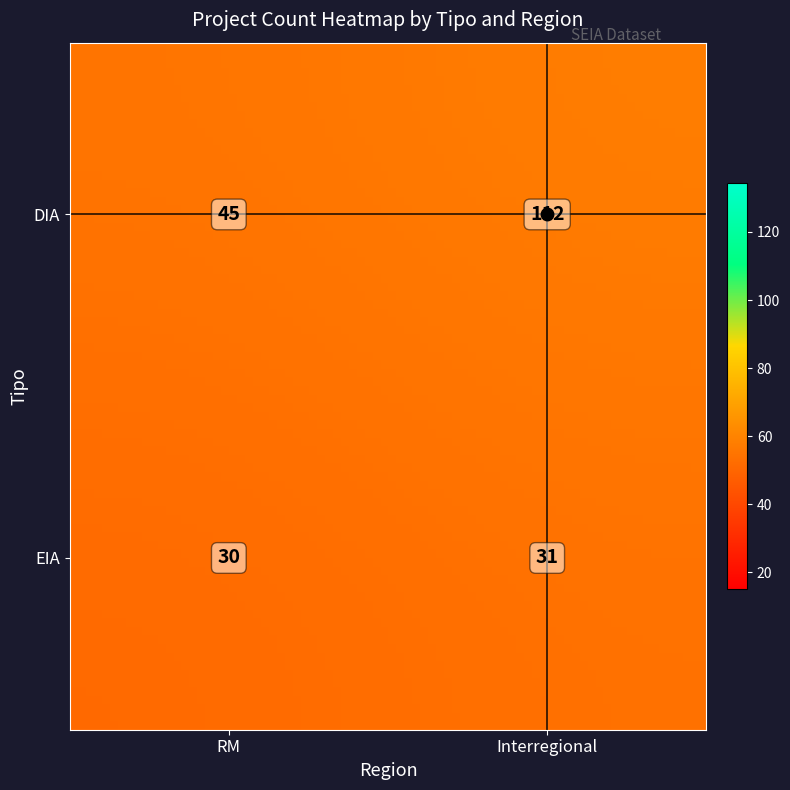

What is the total value across all series at RM?

75